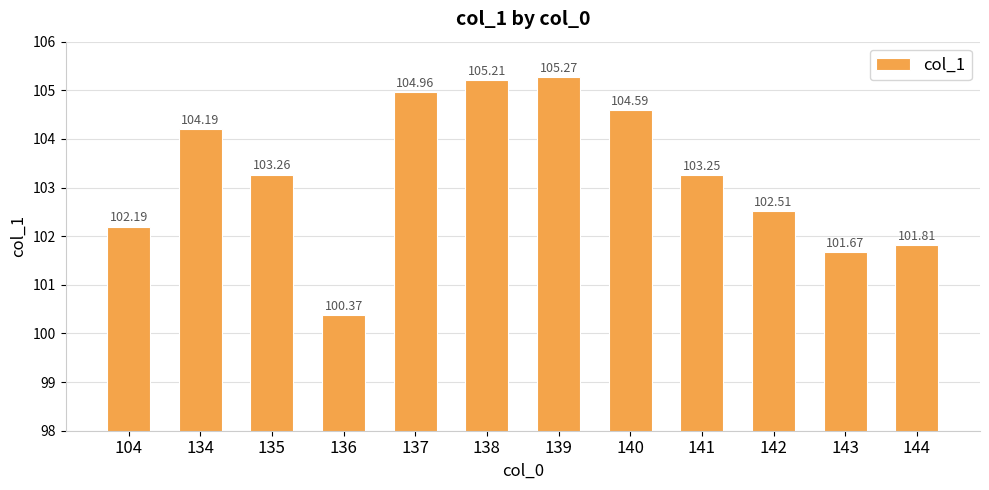

True or false: the data shows 149.3 at 142.

False